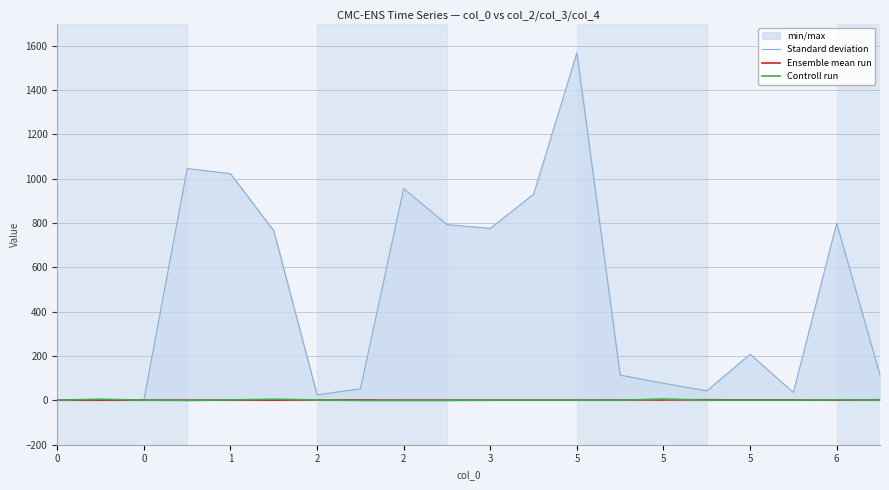

Which series has the largest range (max minus min)?

Standard deviation